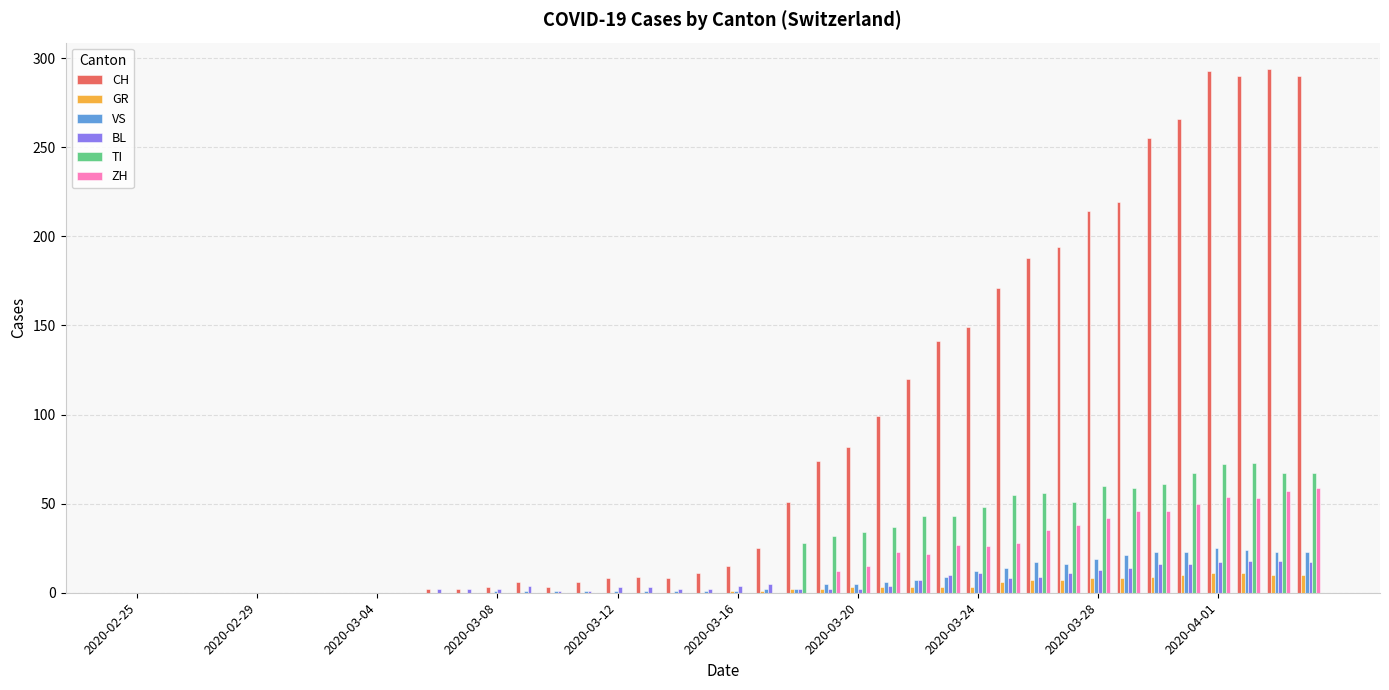

What is the sum of all TI values?

953